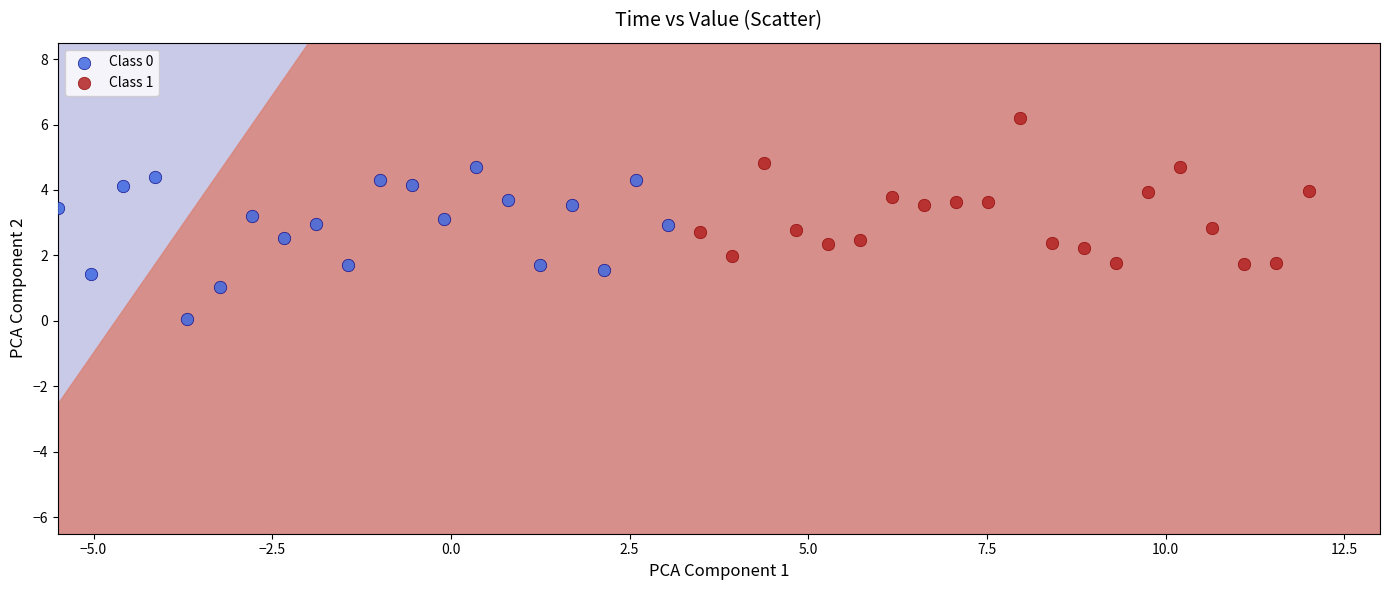

What are all the series names shown in the legend?

Class 0, Class 1